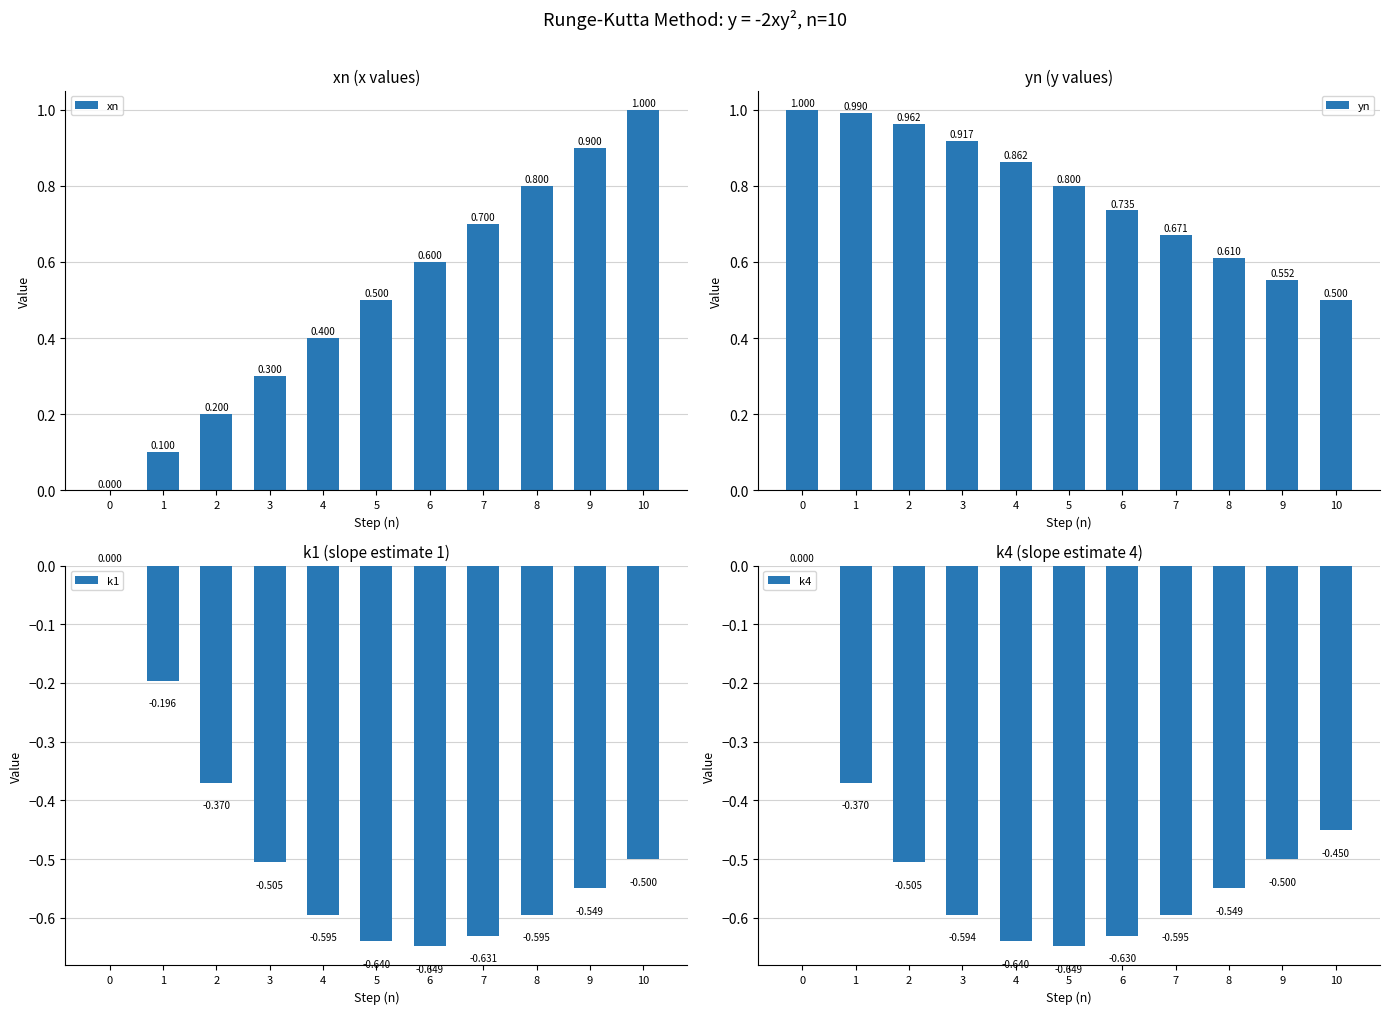

Which category has the lowest value in the k4 series?

5